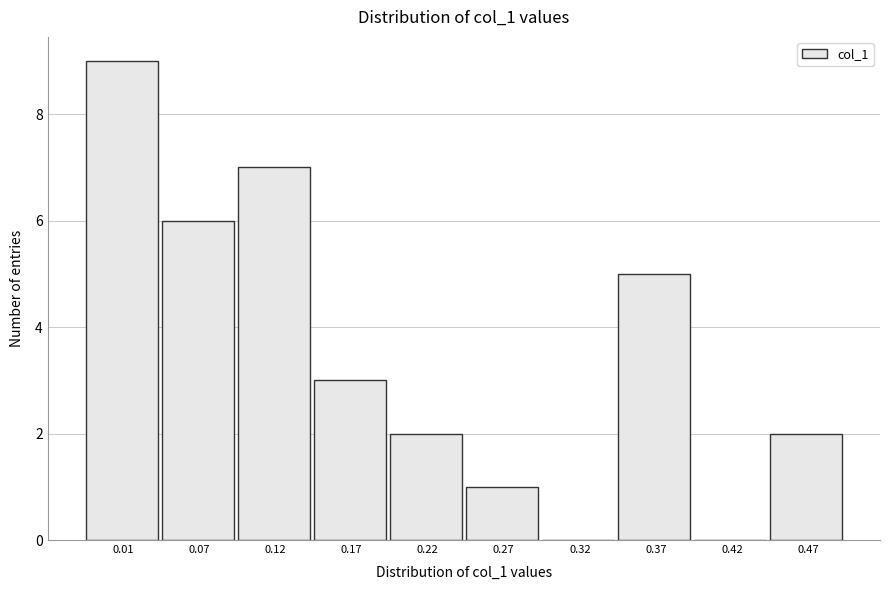

Reading right to left, extract all data points from this chart.

0.47=2	0.42=0	0.37=5	0.32=0	0.27=1	0.22=2	0.17=3	0.12=7	0.07=6	0.01=9